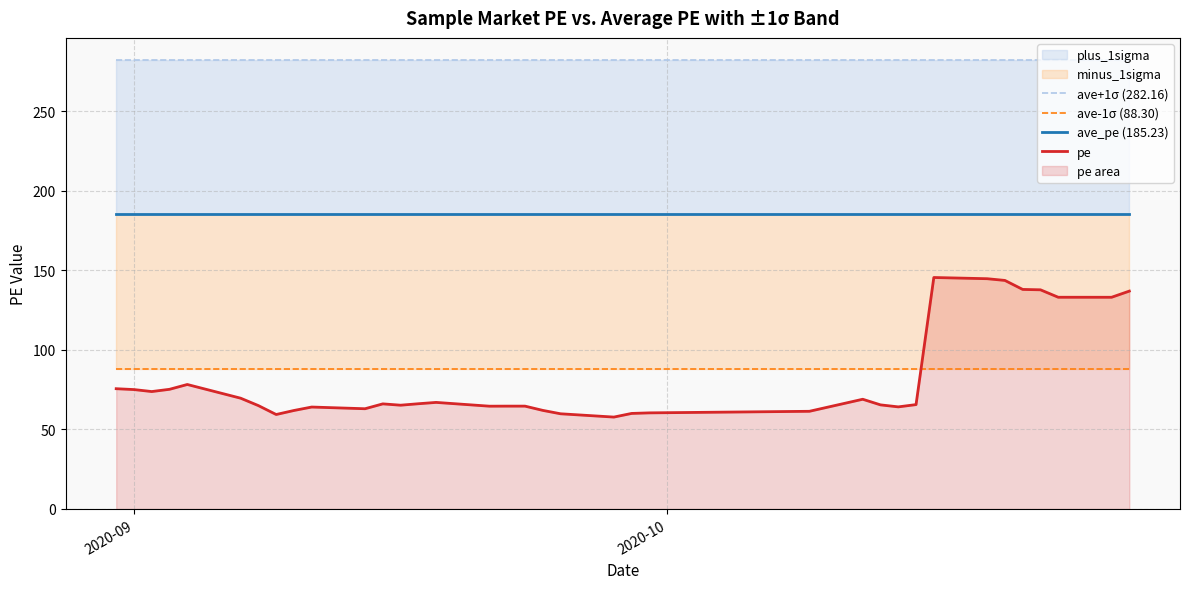

Is it true that ave_pe (185.23) equals 185.2 at 2020-09?

True